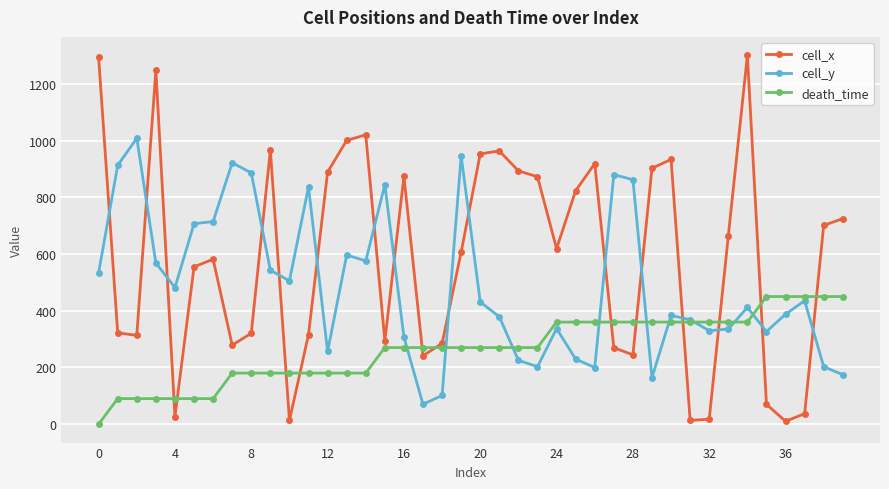

True or false: cell_x has more than 1 points higher than both neighbors.

True